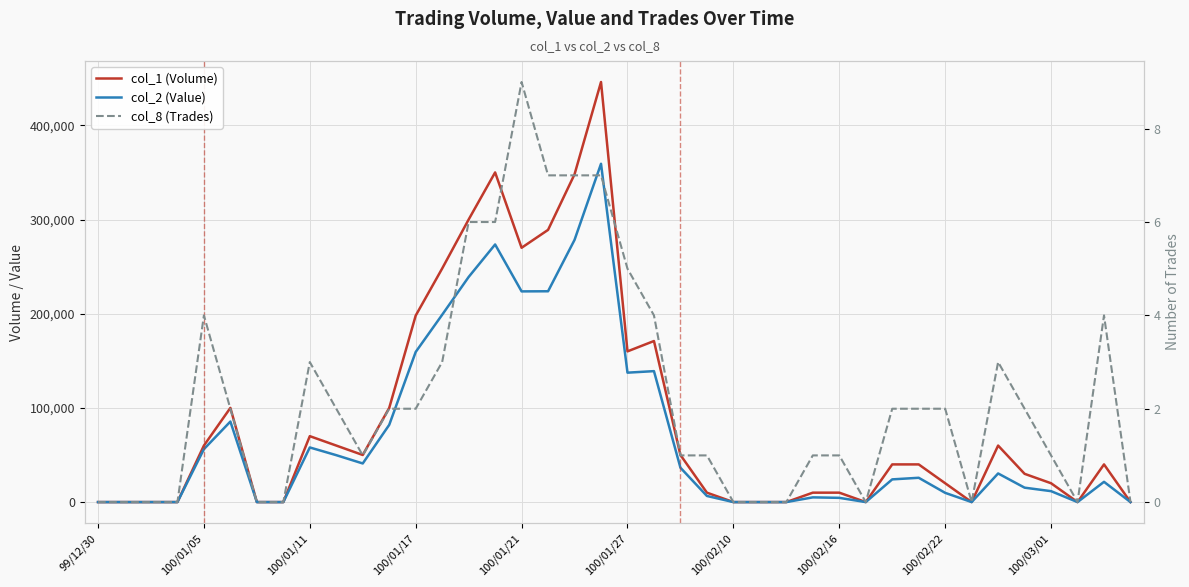

Which series has the largest total across all categories?

col_1 (Volume)